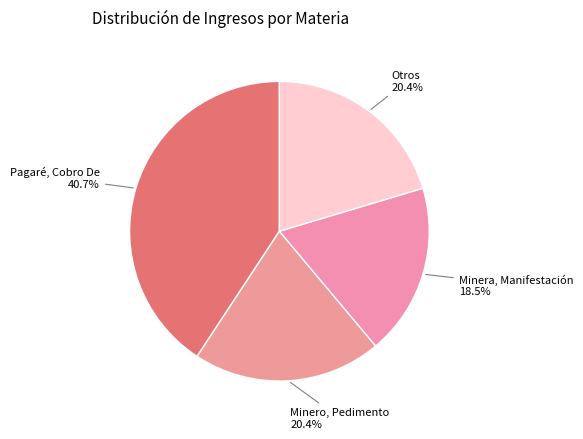

What portion of the pie excludes Minero, Pedimento?

79.6%